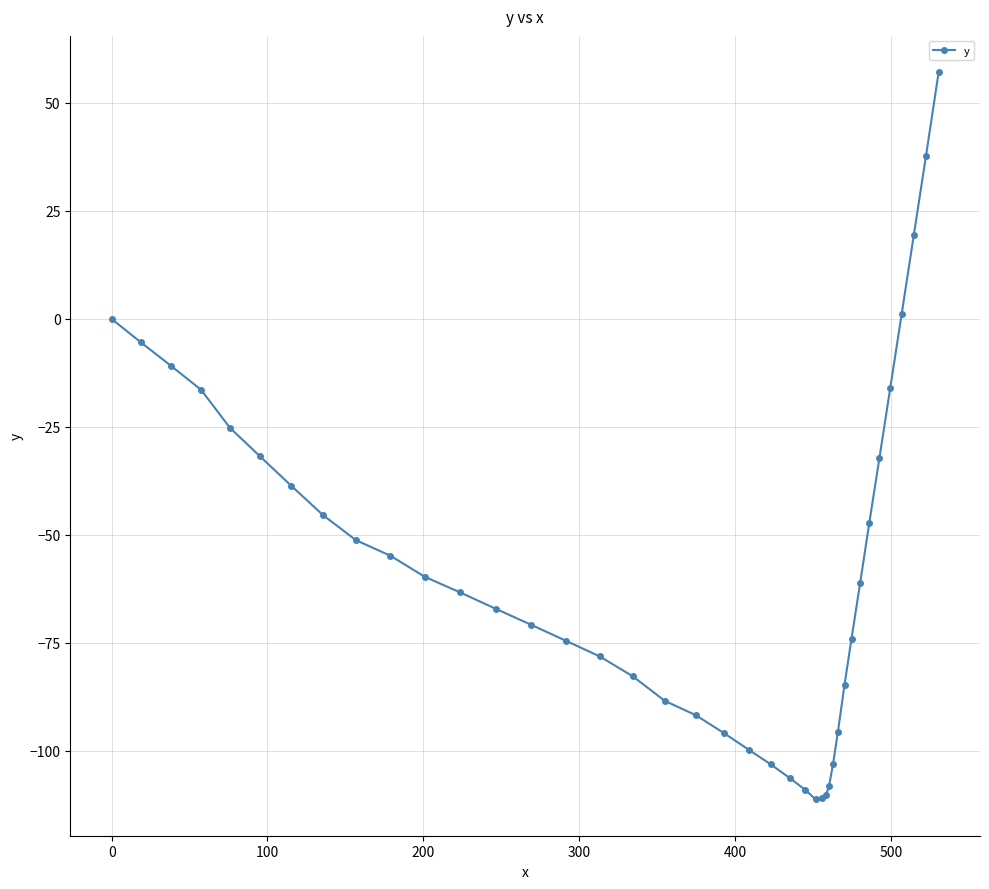

What is the greatest value displayed?

57.1